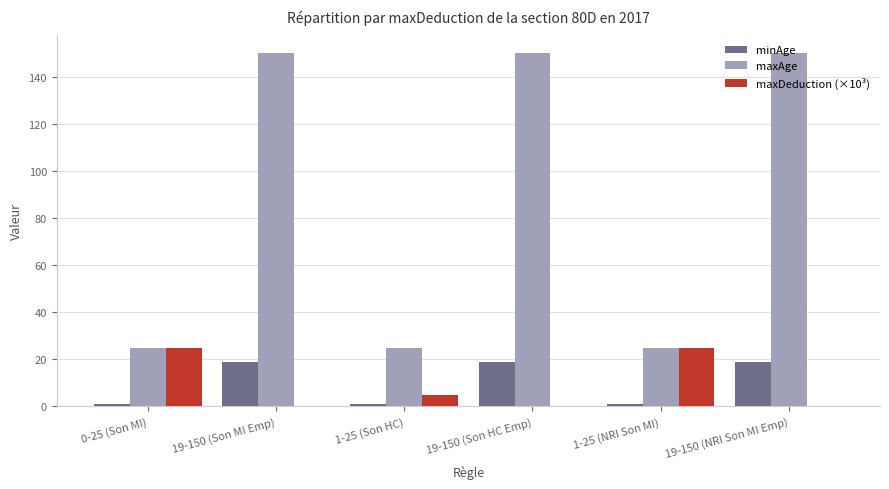

Which series has the largest total across all categories?

maxAge